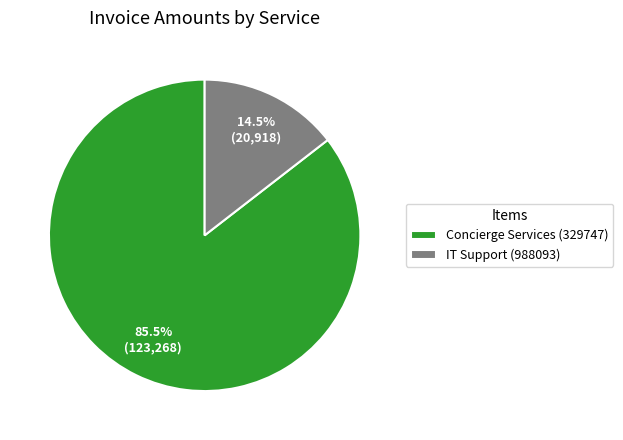

Is it true that Concierge Services (329747) is 92% of the pie?

False